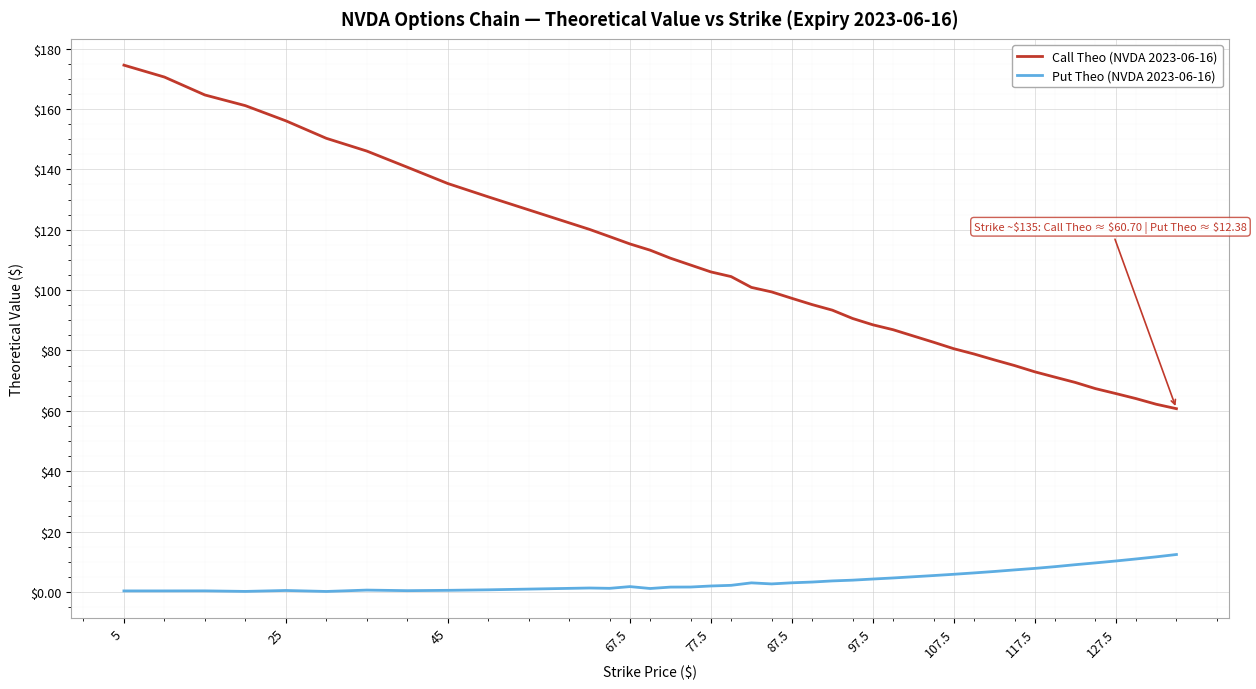

Which series has the widest spread of values?

Call Theo (NVDA 2023-06-16)